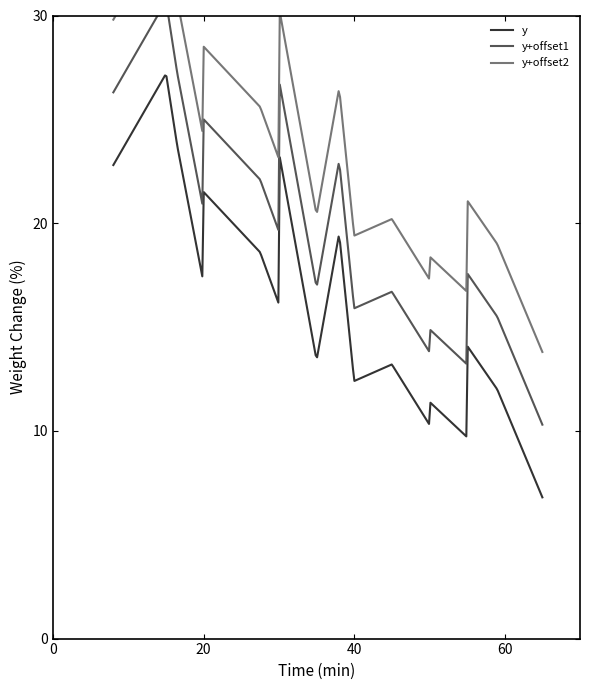

Reading right to left, extract all data points from this chart.

6.8	12.0	9.7	14.1	10.3	11.4	13.2	12.4	19.5	13.4	23.4	16.1	18.6	21.5	17.1	23.7	27.2	22.8